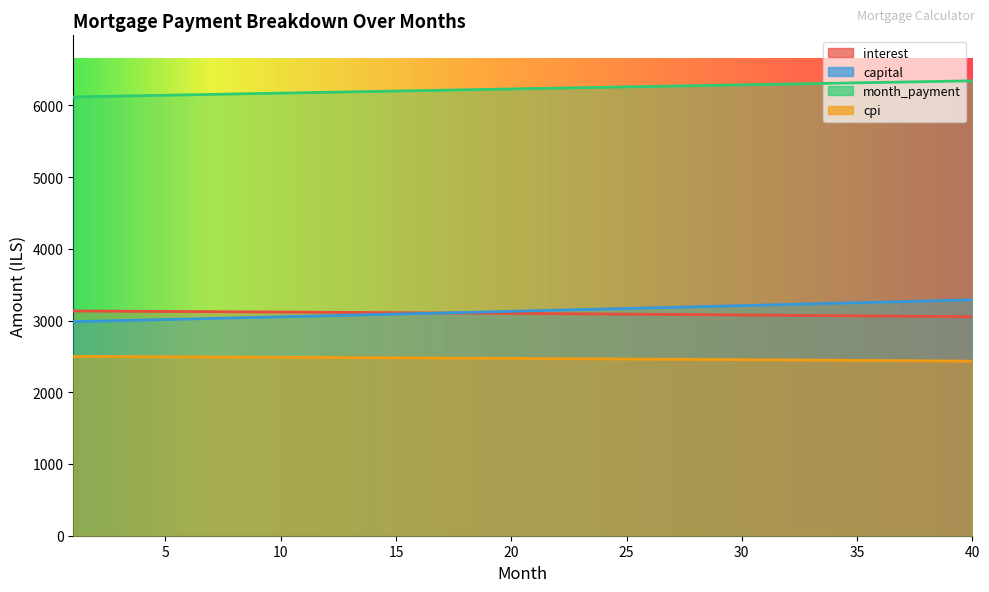

Count the number of data series in this chart.

4